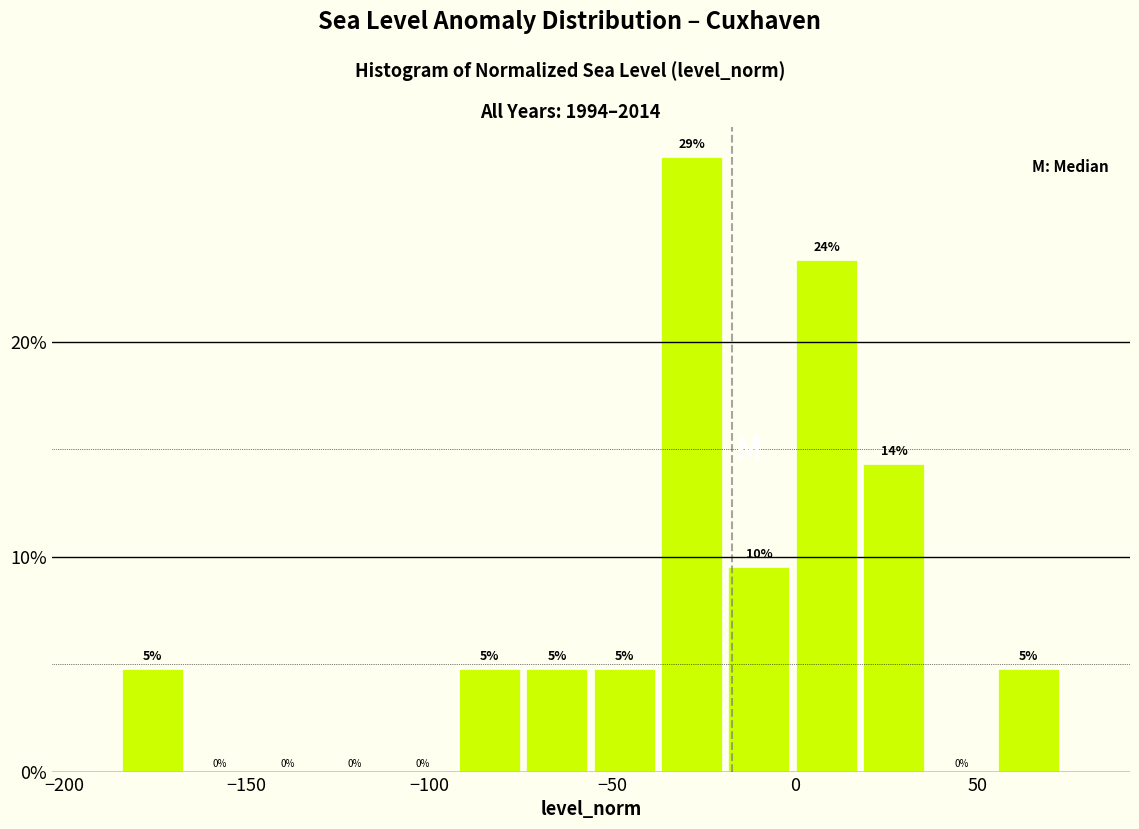

Around what value on the x-axis is the tallest bar? Give the approximate position of its centre, as read against the axis.

-30